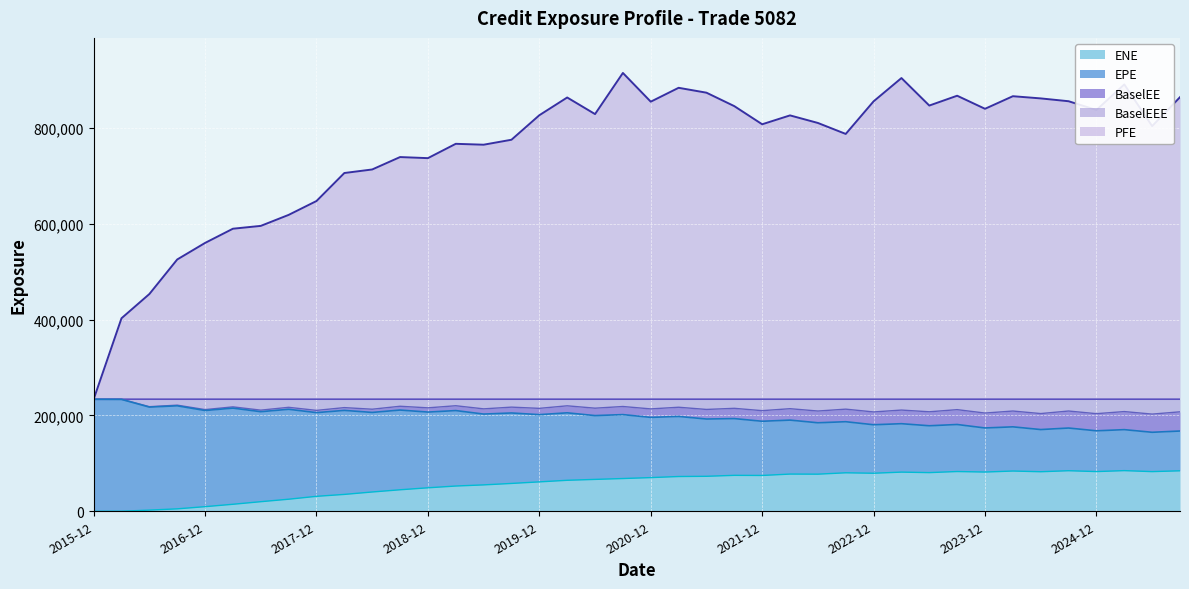

True or false: BaselEEE and ENE intersect in this chart.

False